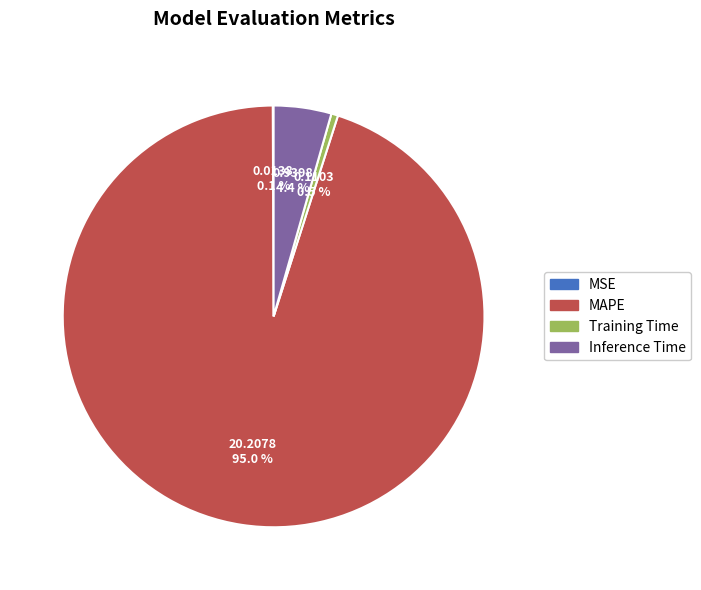

To the nearest percent, what is the average slice percentage?

25%